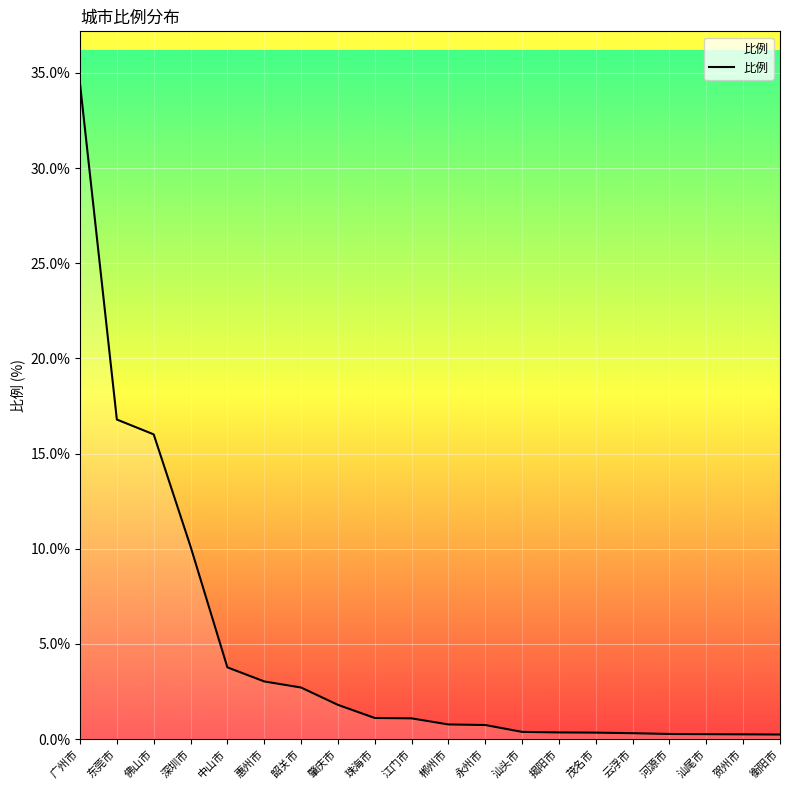

Read the value at 衡阳市.

0.2